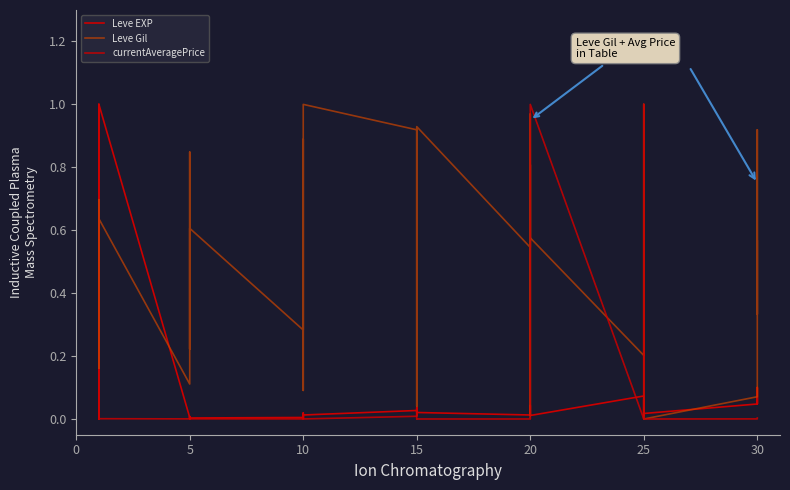

What is the difference between the maximum and second lowest values in the Leve EXP series?

1.0